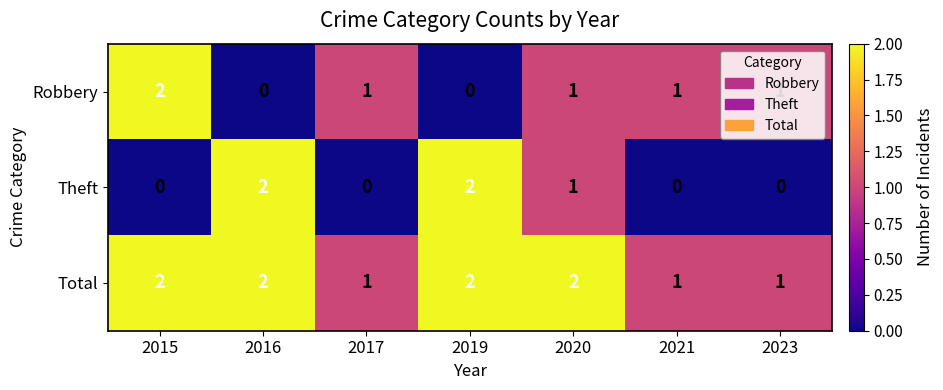

Is it true that Total equals 3 at 2016?

False